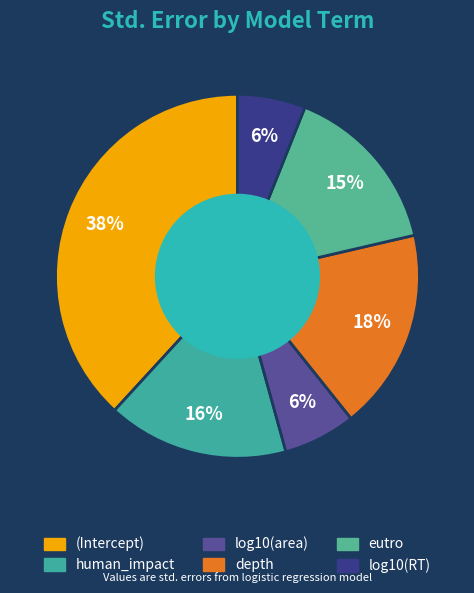

Rank the categories by value from lowest to highest.

log10(RT), log10(area), eutro, human_impact, depth, (Intercept)